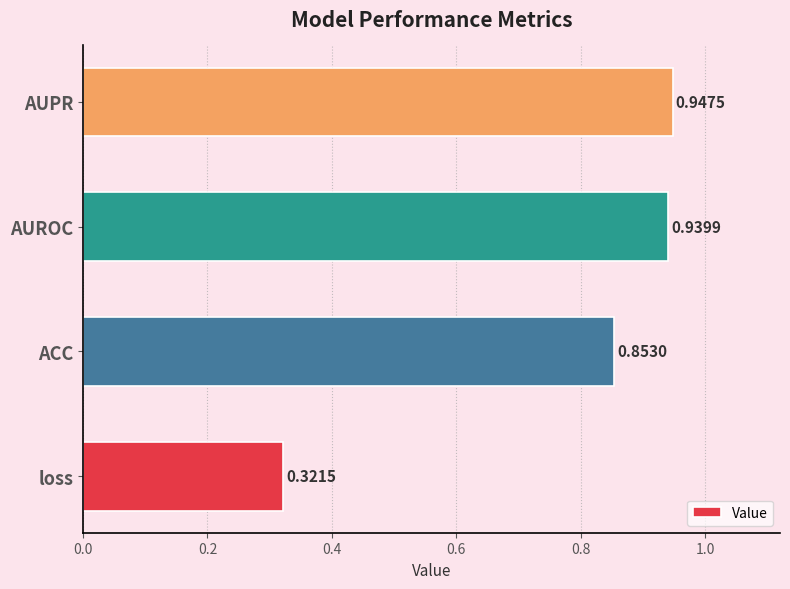

Which label corresponds to the smallest value in the chart?

loss